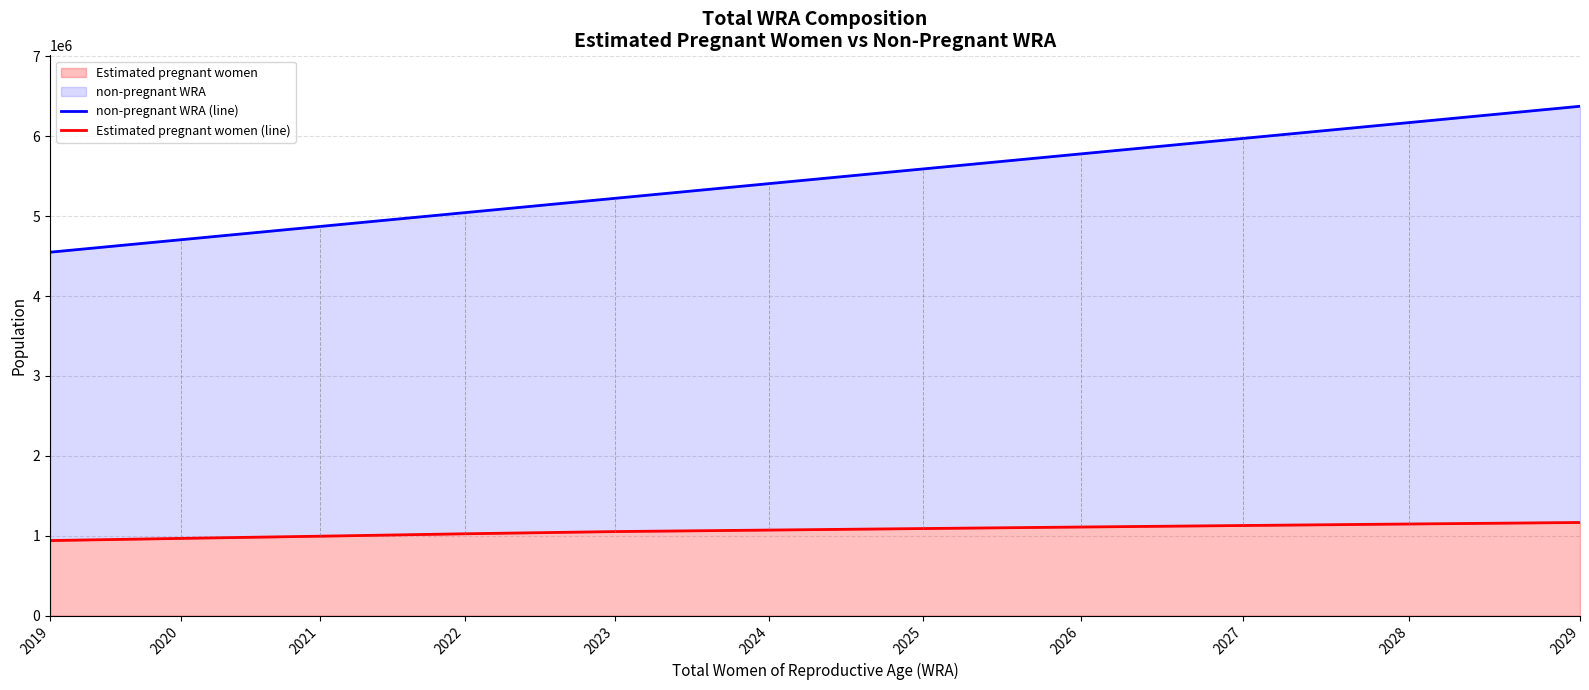

True or false: Estimated pregnant women (line) and non-pregnant WRA (line) intersect in this chart.

False